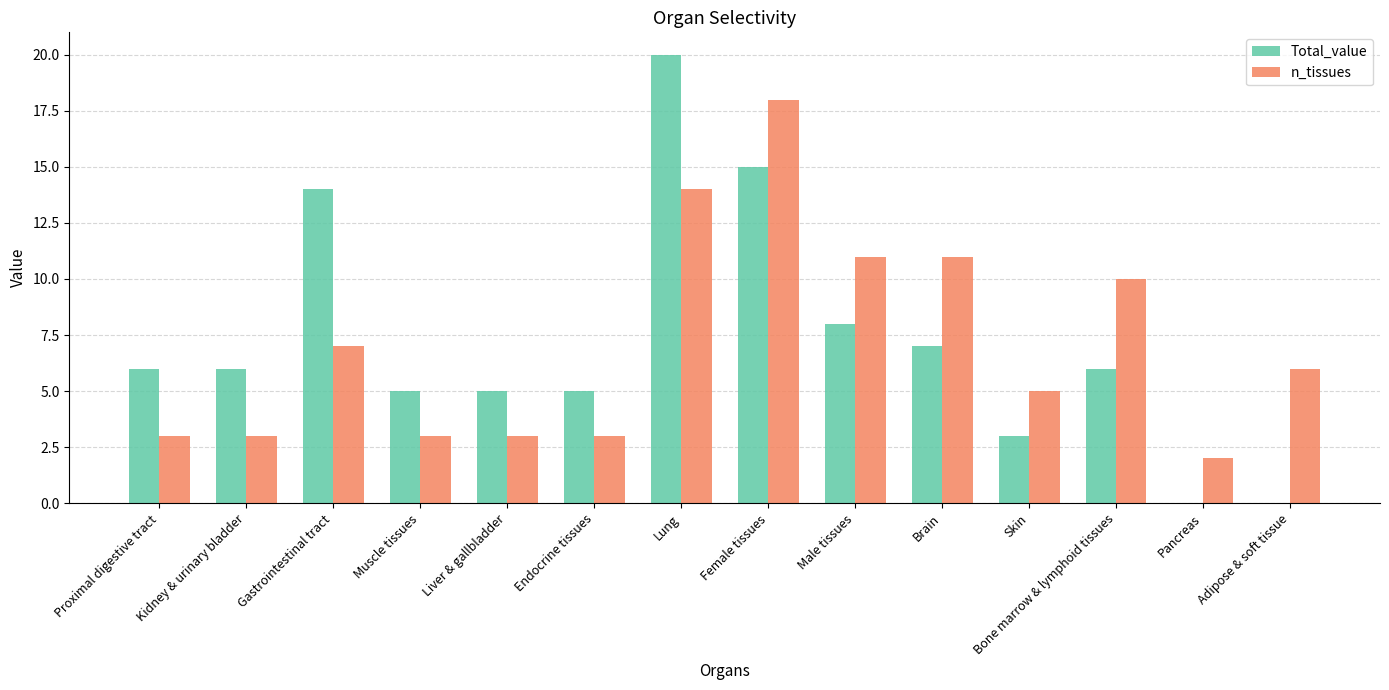

What is the total value across all series at Adipose & soft tissue?

6